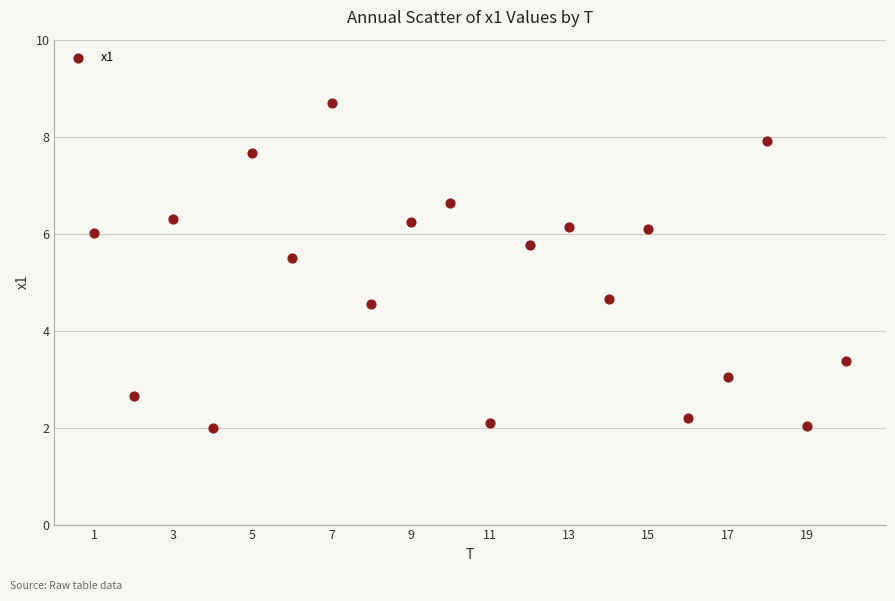

What is the range of Y values (max minus min)?

6.7